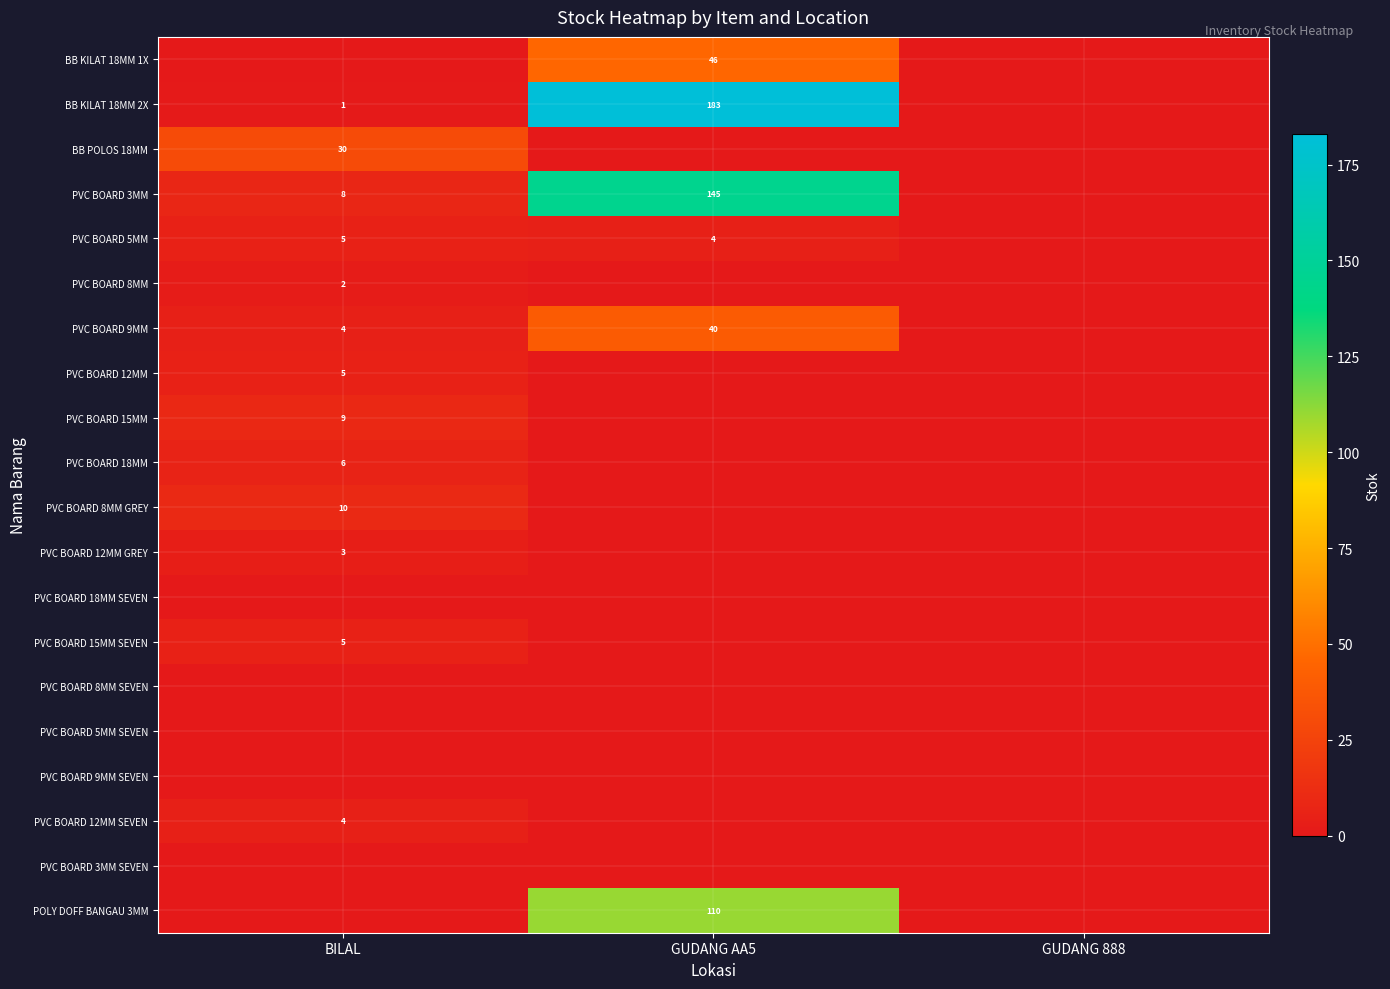

True or false: BB KILAT 18MM 2X has a value of 1 at BILAL.

True